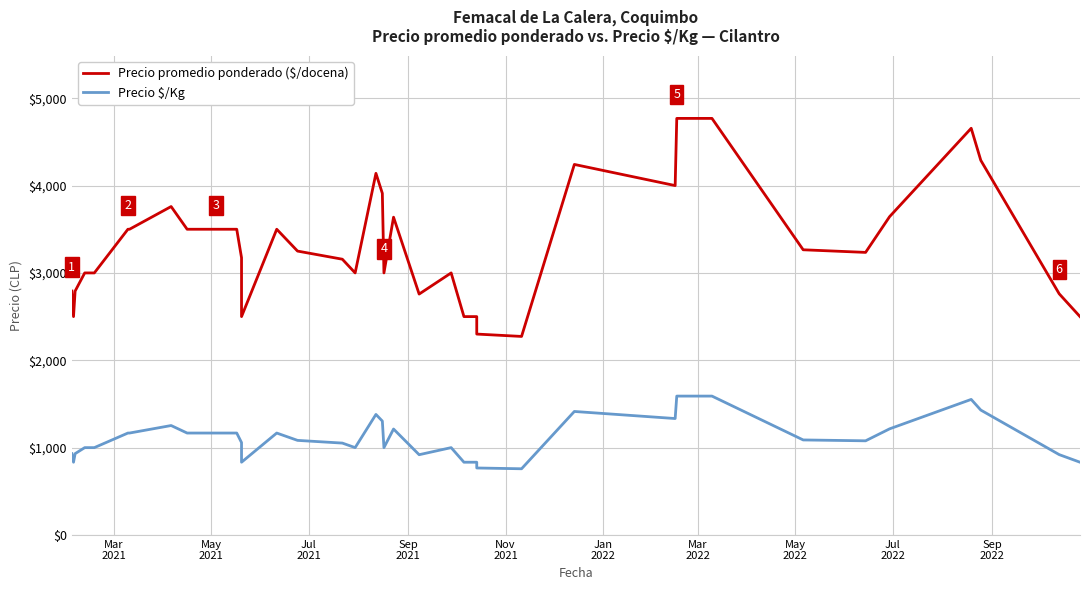

How many lines are shown in the chart?

2